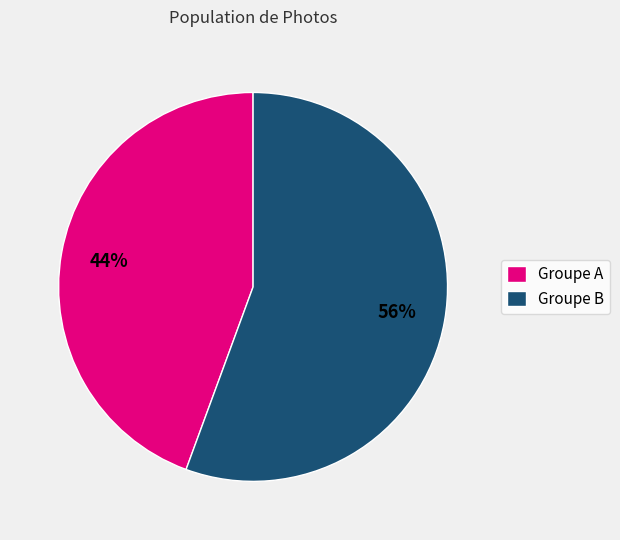

What is the ratio of the value at Groupe A to the value at Groupe B?

0.8